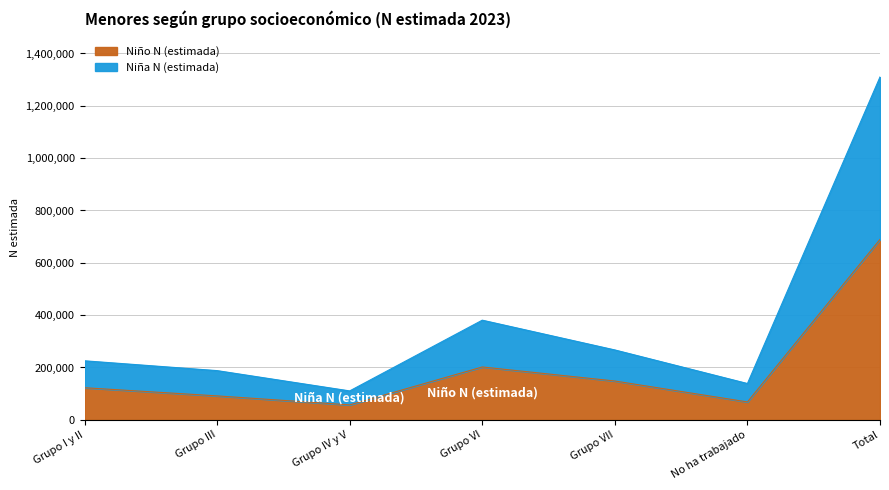

True or false: Niña N (estimada) and Niño N (estimada) intersect in this chart.

False